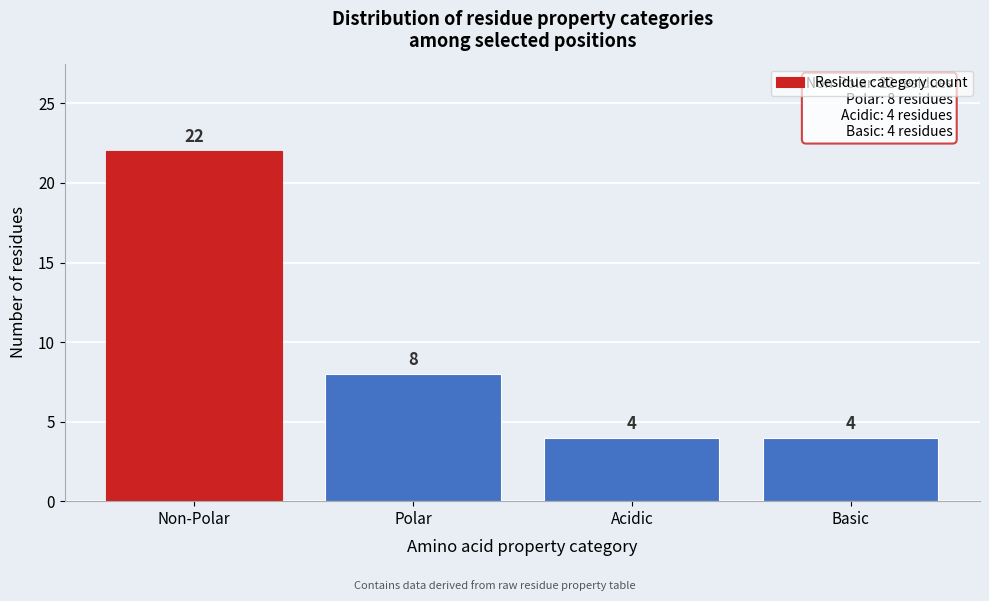

Reading left to right, what are all the values shown in this chart?

22	8	4	4